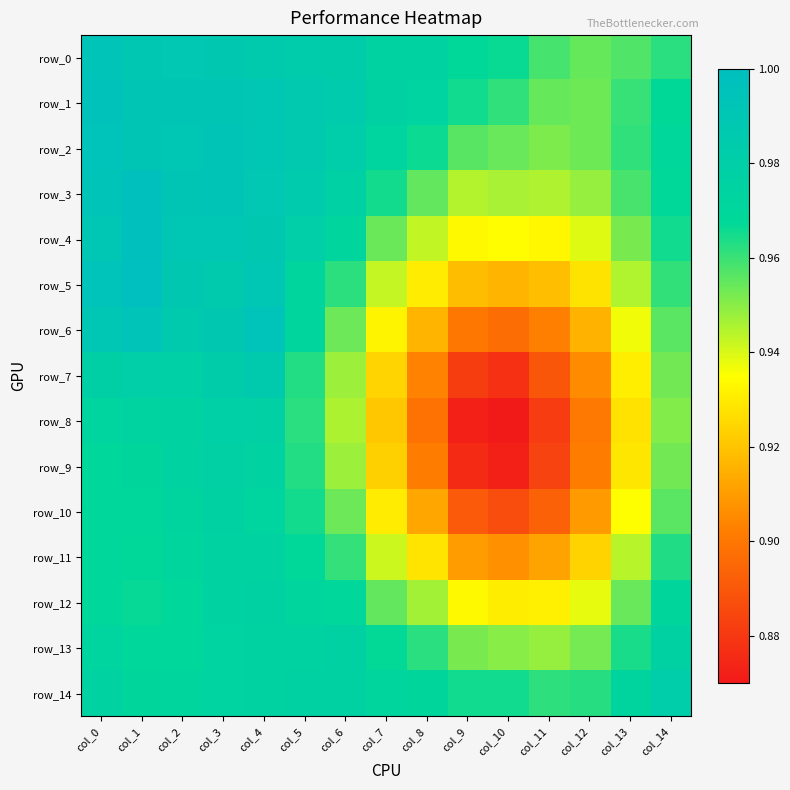

Between col_3 and col_8, which series saw the biggest shift?

row_8